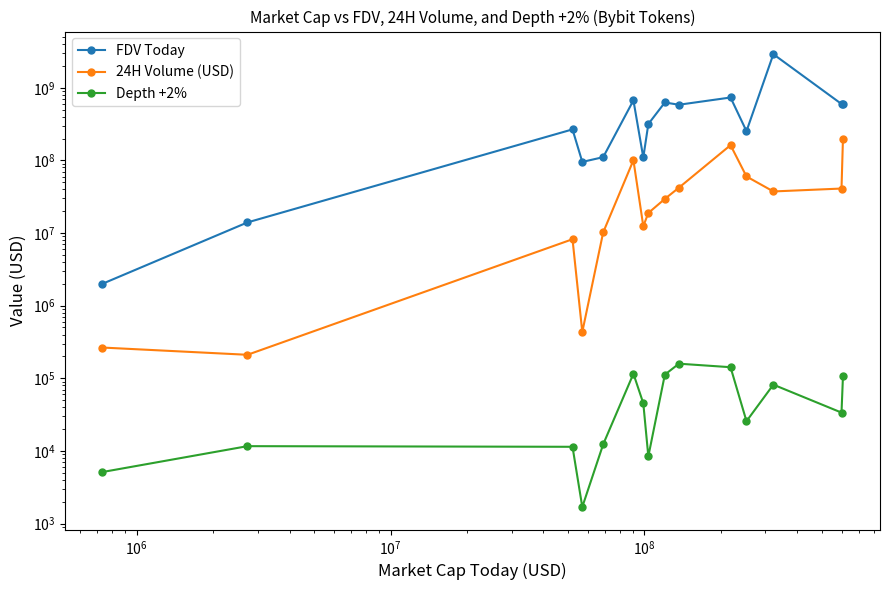

What is the label of the 13th point from the right?

$\mathdefault{10^{6}}$